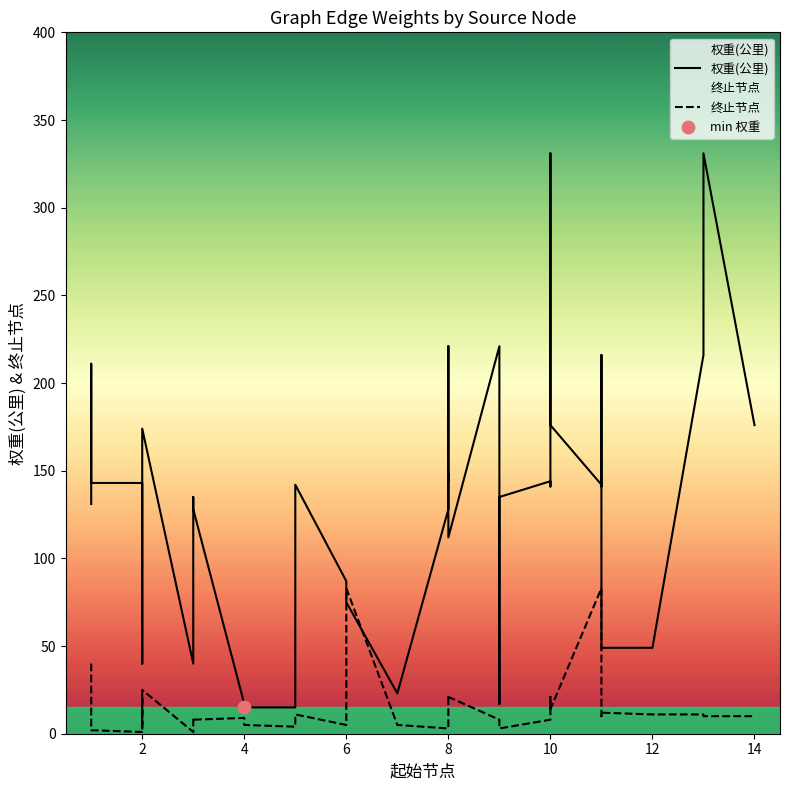

Which series reaches the minimum Y coordinate?

终止节点